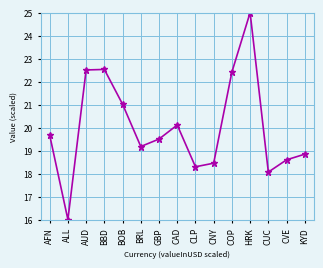

How many series are shown in this chart?

1